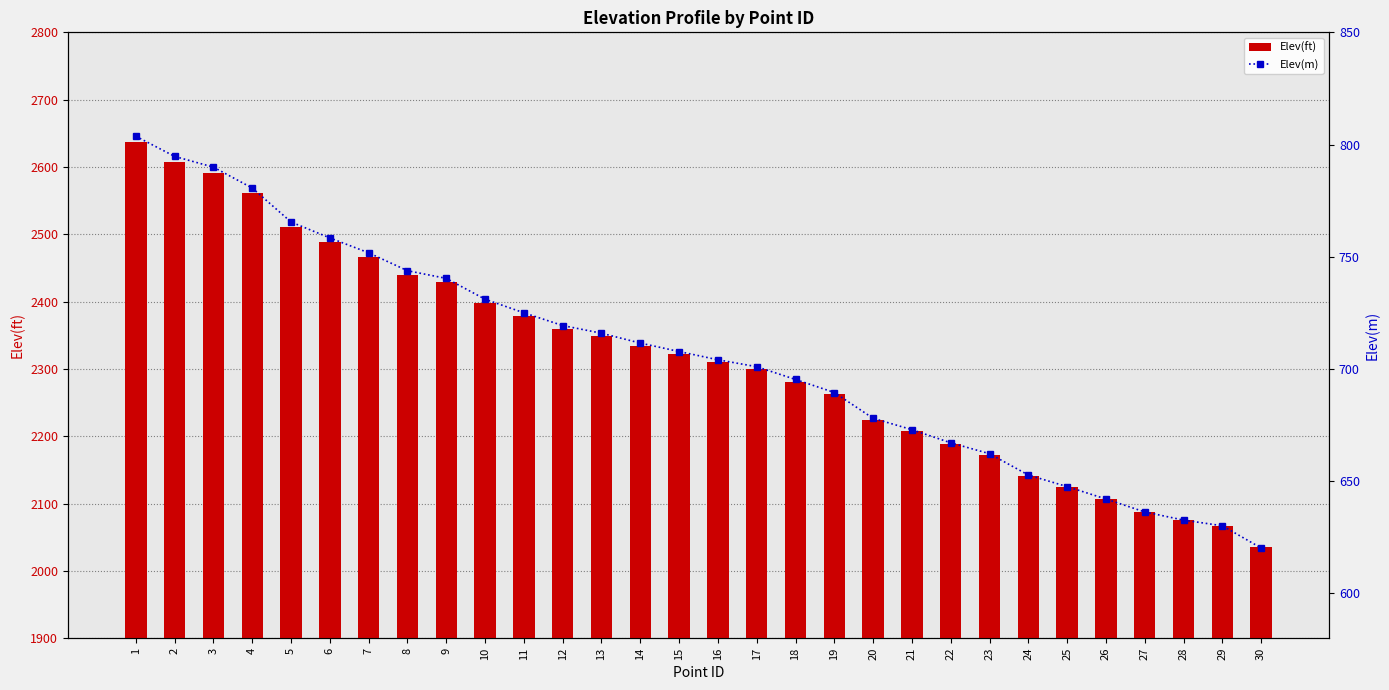

What are all the series names shown in the legend?

Elev(ft), Elev(m)